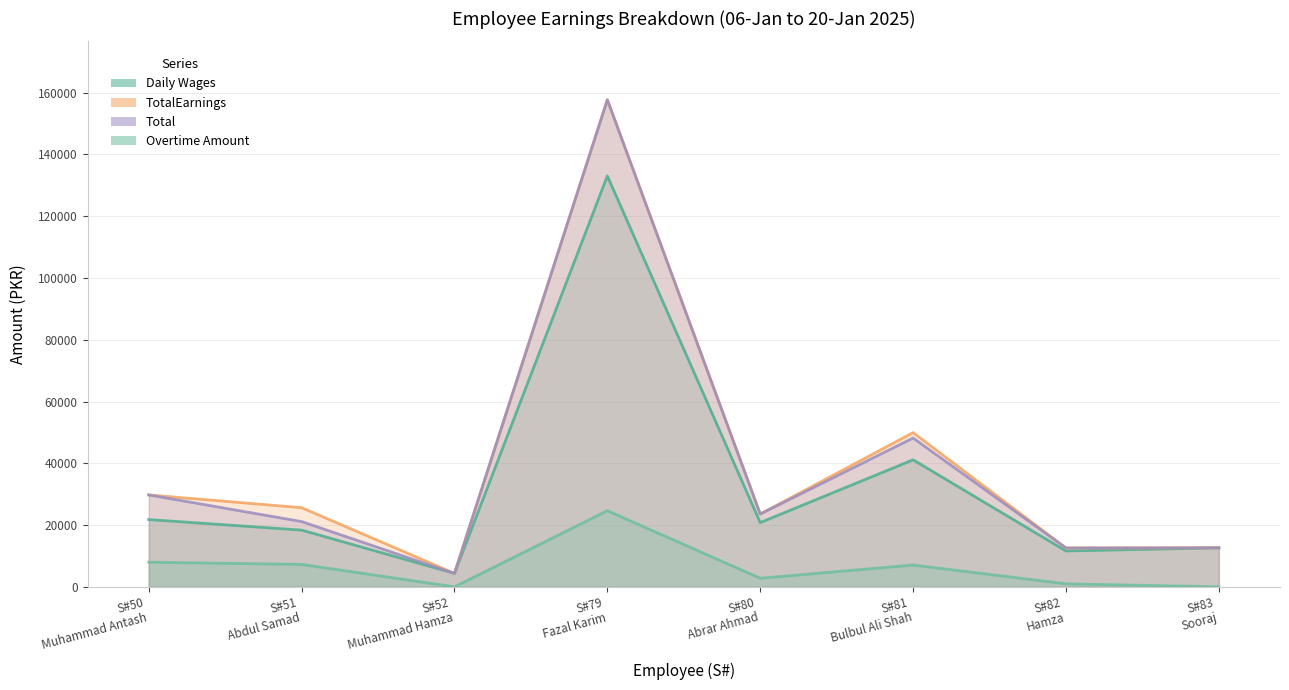

How many lines are shown in the chart?

4